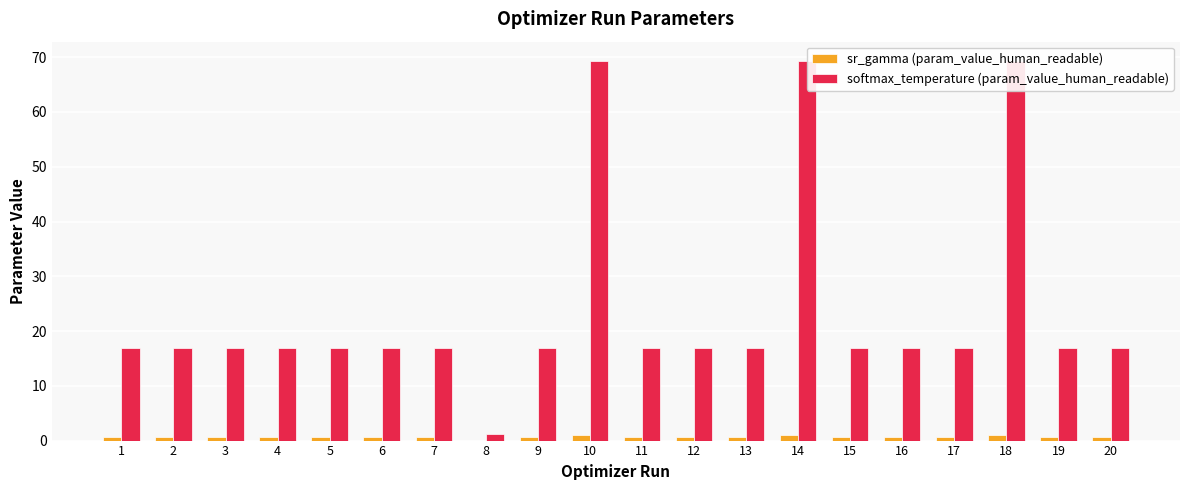

At 8, list the series in order from largest to smallest.

softmax_temperature (param_value_human_readable), sr_gamma (param_value_human_readable)